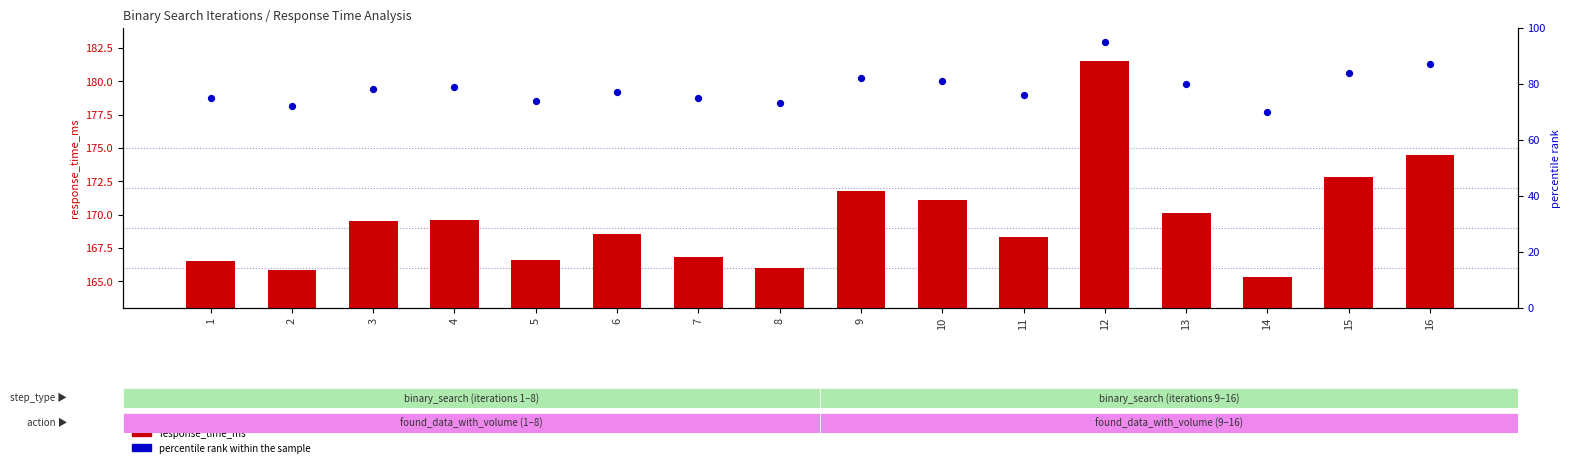

What are all the series names shown in the legend?

response_time_ms, percentile rank within the sample